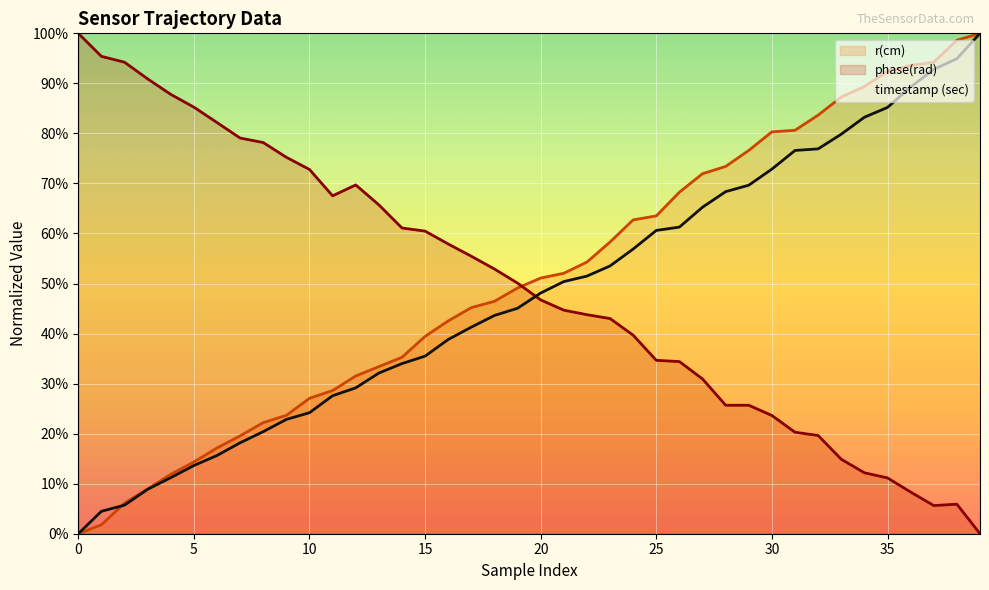

What is the difference between the timestamp (sec) values at 20 and 11?

20.5